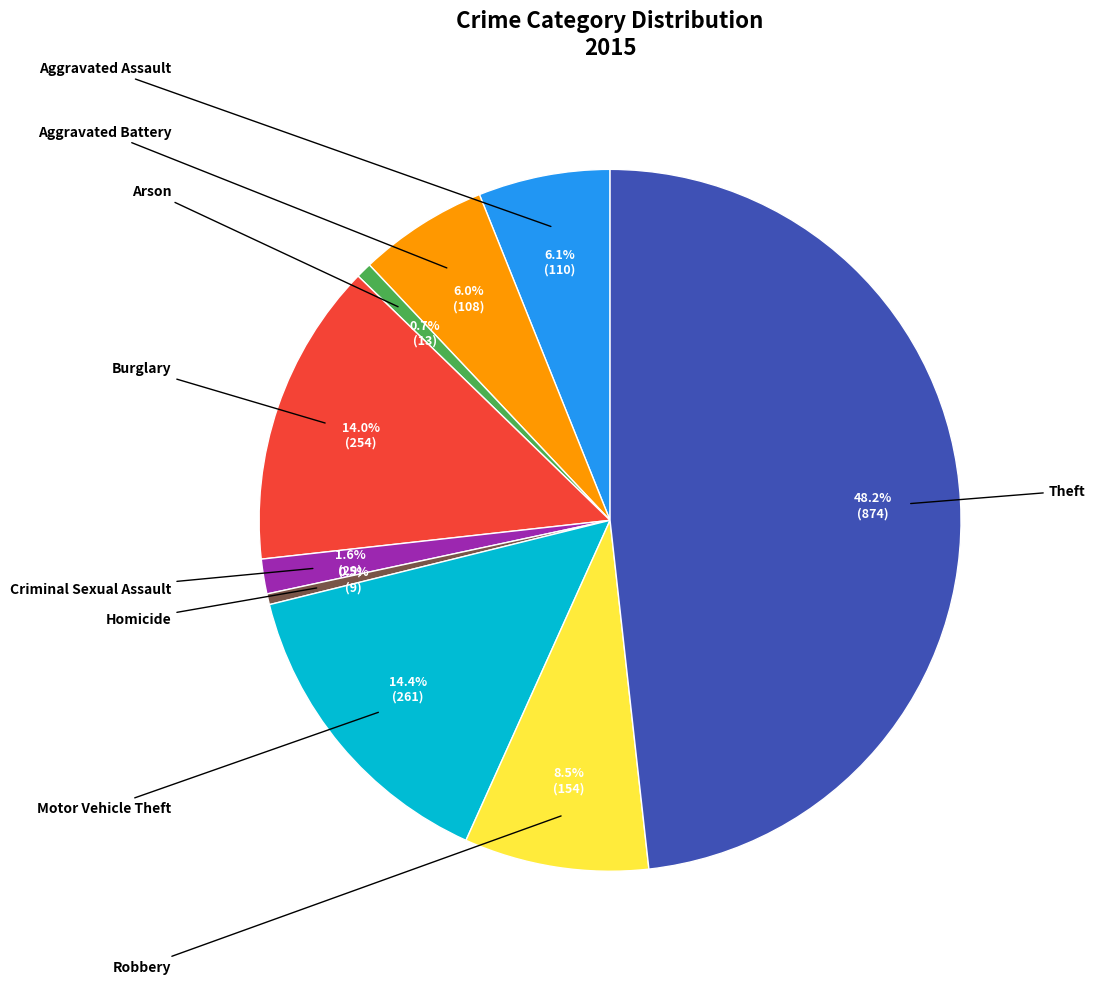

Between Theft and Criminal Sexual Assault, which is larger?

Theft